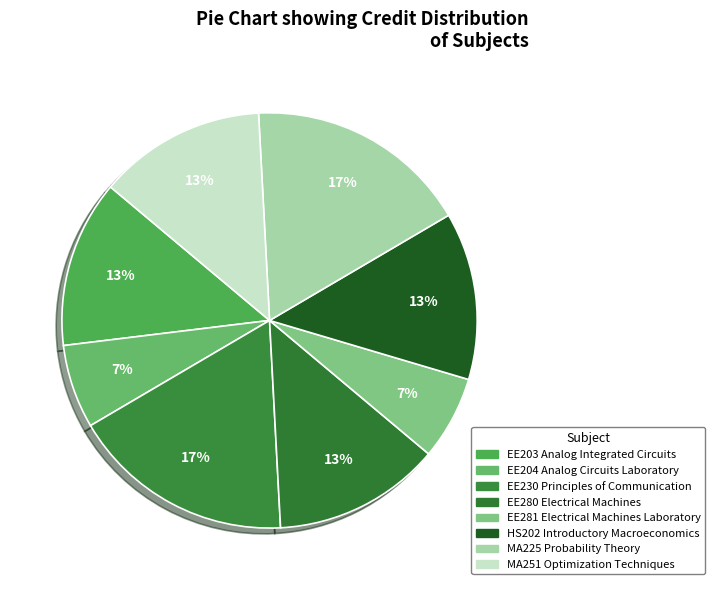

To the nearest percent, what is the average slice percentage?

12%